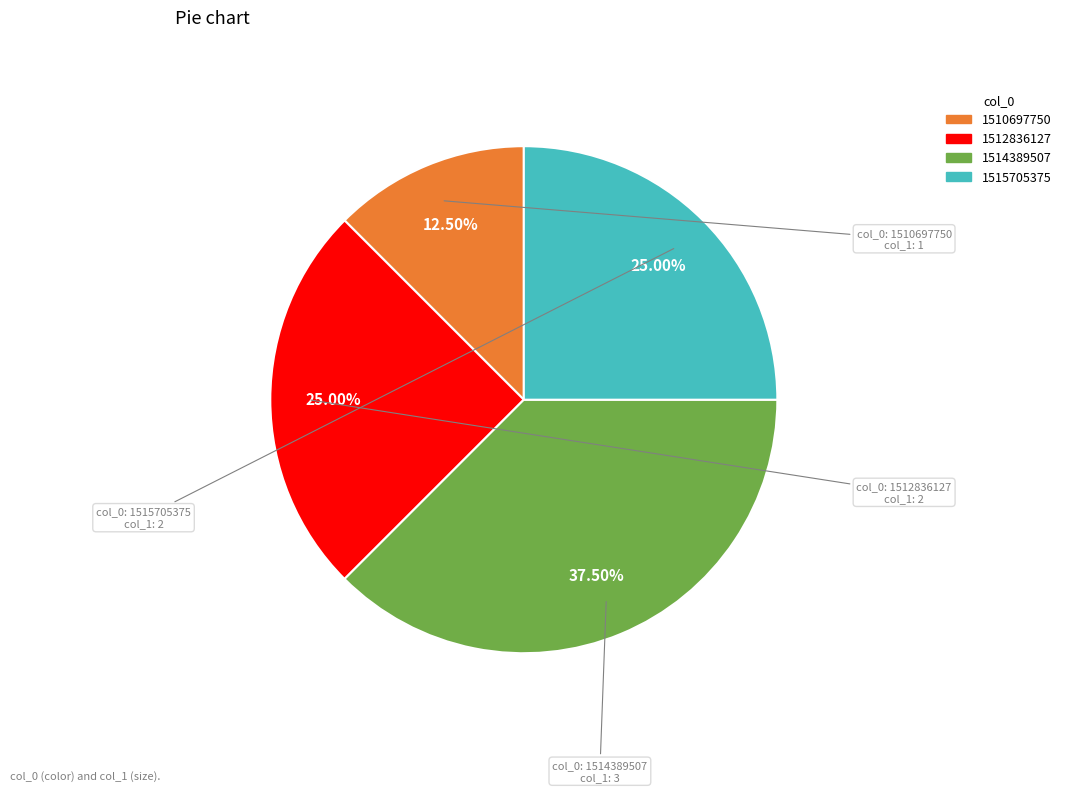

Is there a majority slice in this chart?

No